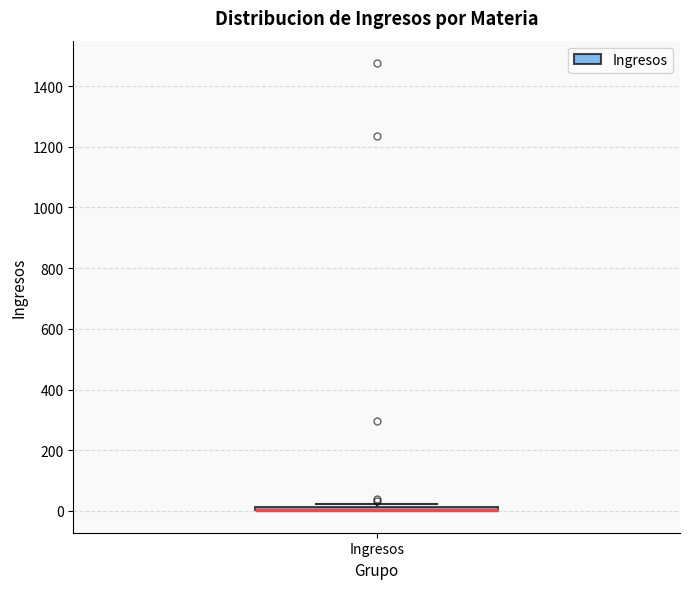

Where is the upper edge of the box for Ingresos on the y-axis? The values are not printed on the chart, so give them approximately, as read against the axis.

20